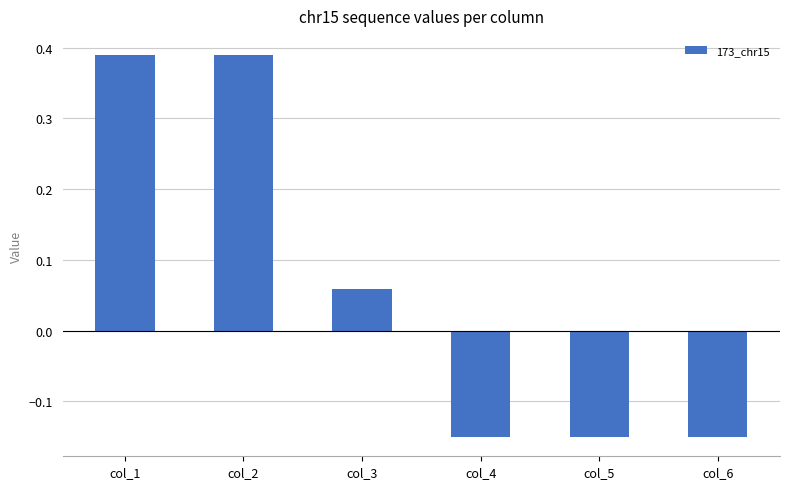

True or false: the data shows -0.1 at col_4.

False